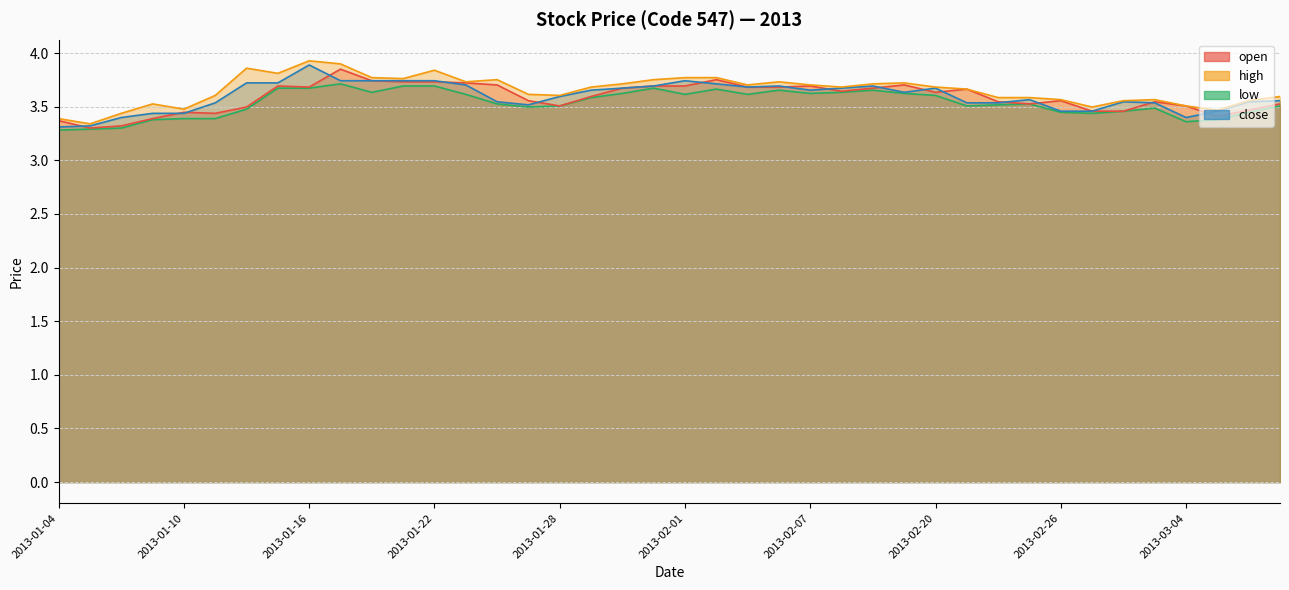

How many lines are shown in the chart?

4